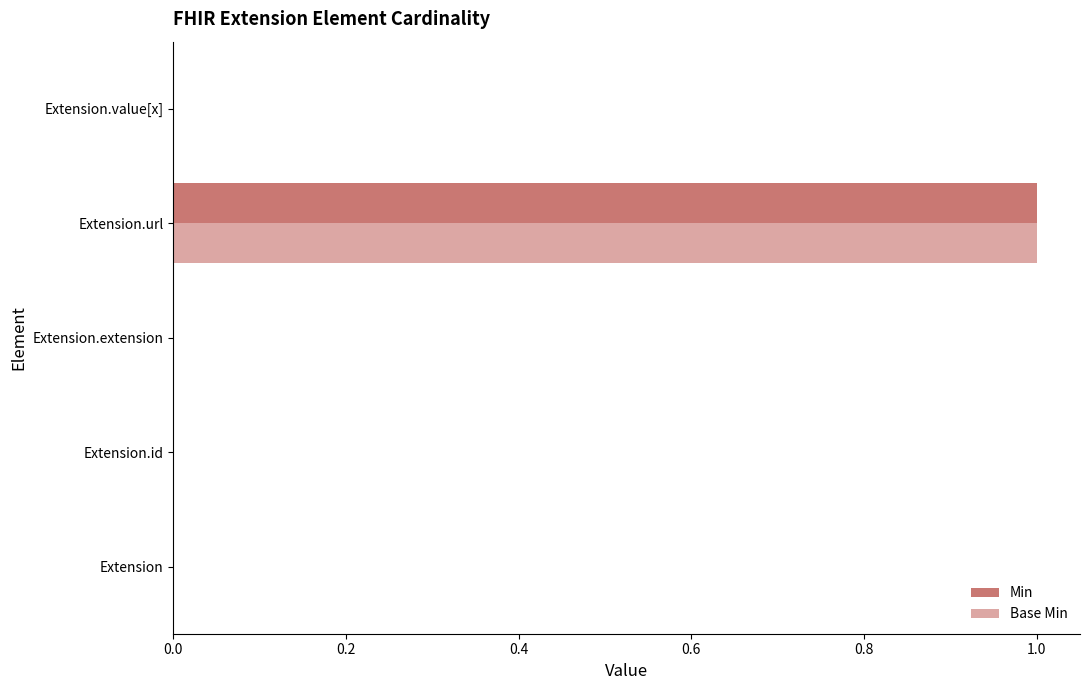

Reading right to left, list all the values displayed in this chart.

Min: 0	1	0	0	0
Base Min: 0	1	0	0	0